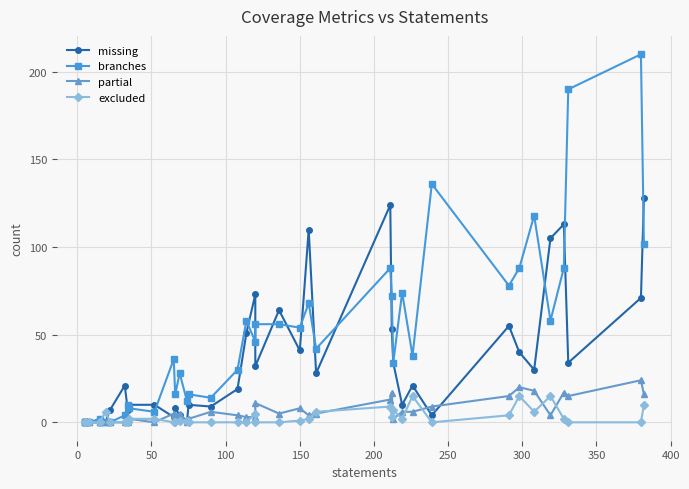

Which series has the widest spread of values?

branches